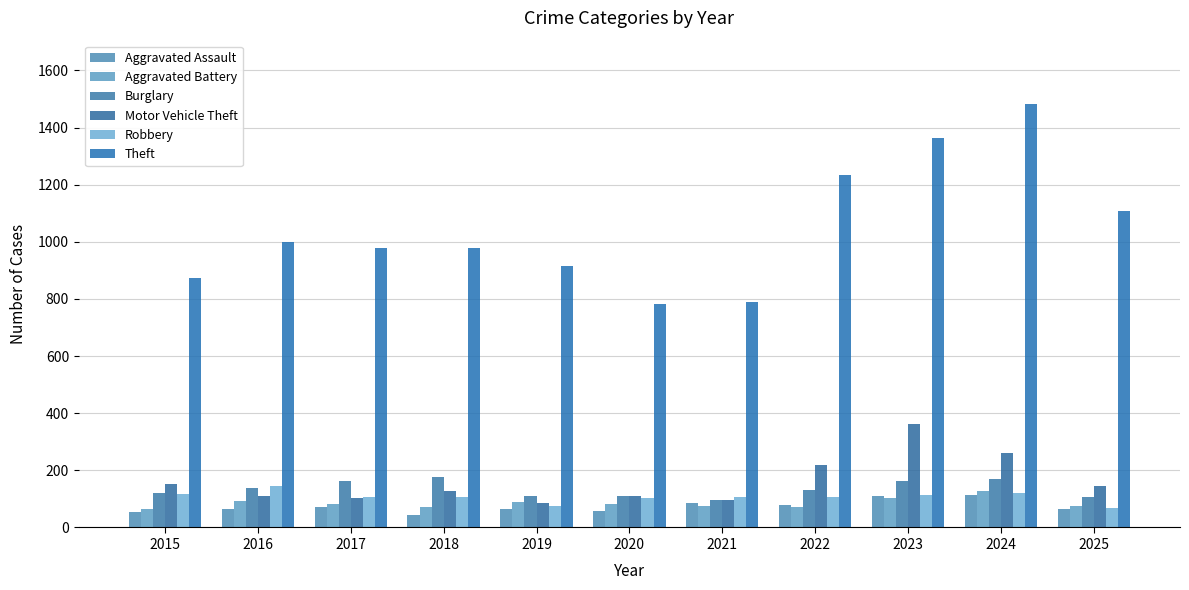

The Burglary series shows 25 at 2020. True or false?

False